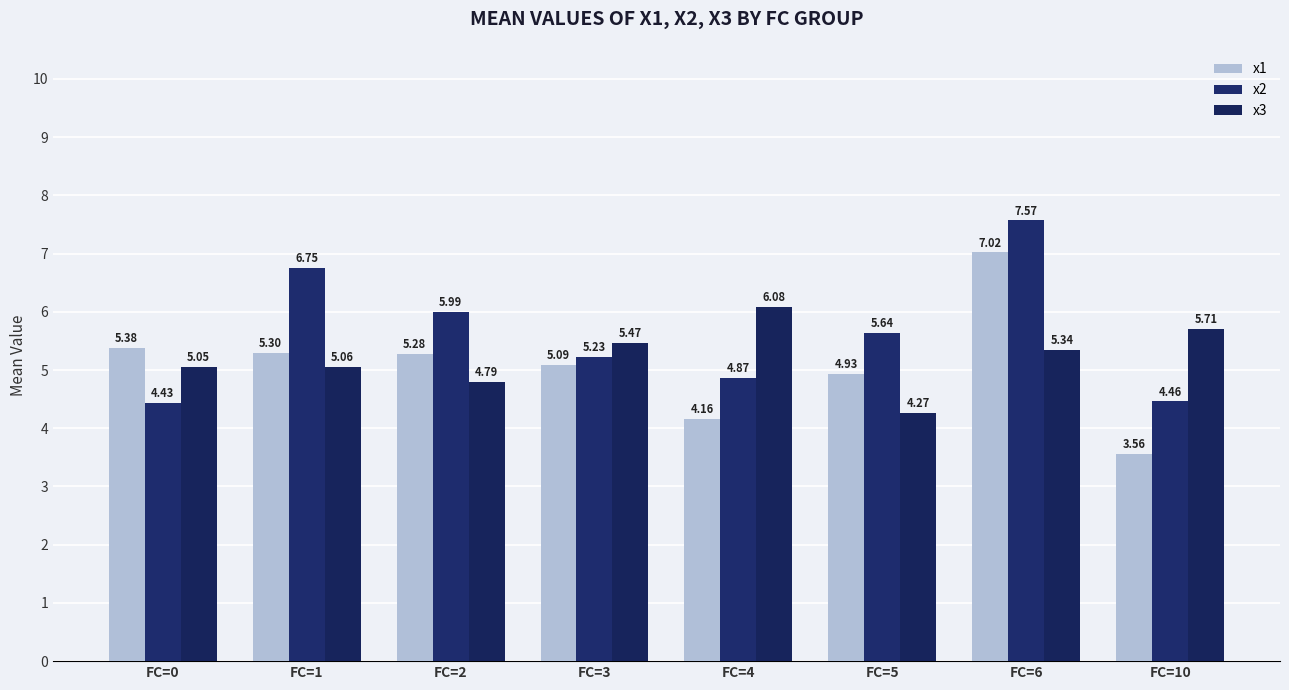

The value of x3 at FC=0 is 8.7. True or false?

False